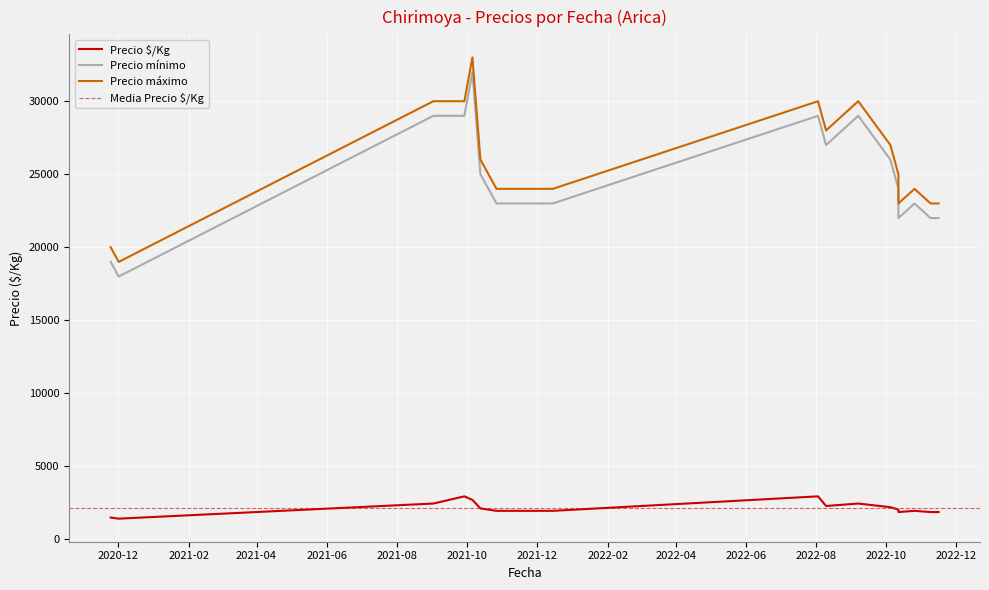

The value of Precio $/Kg at 2022-10-12 is 2490. True or false?

False